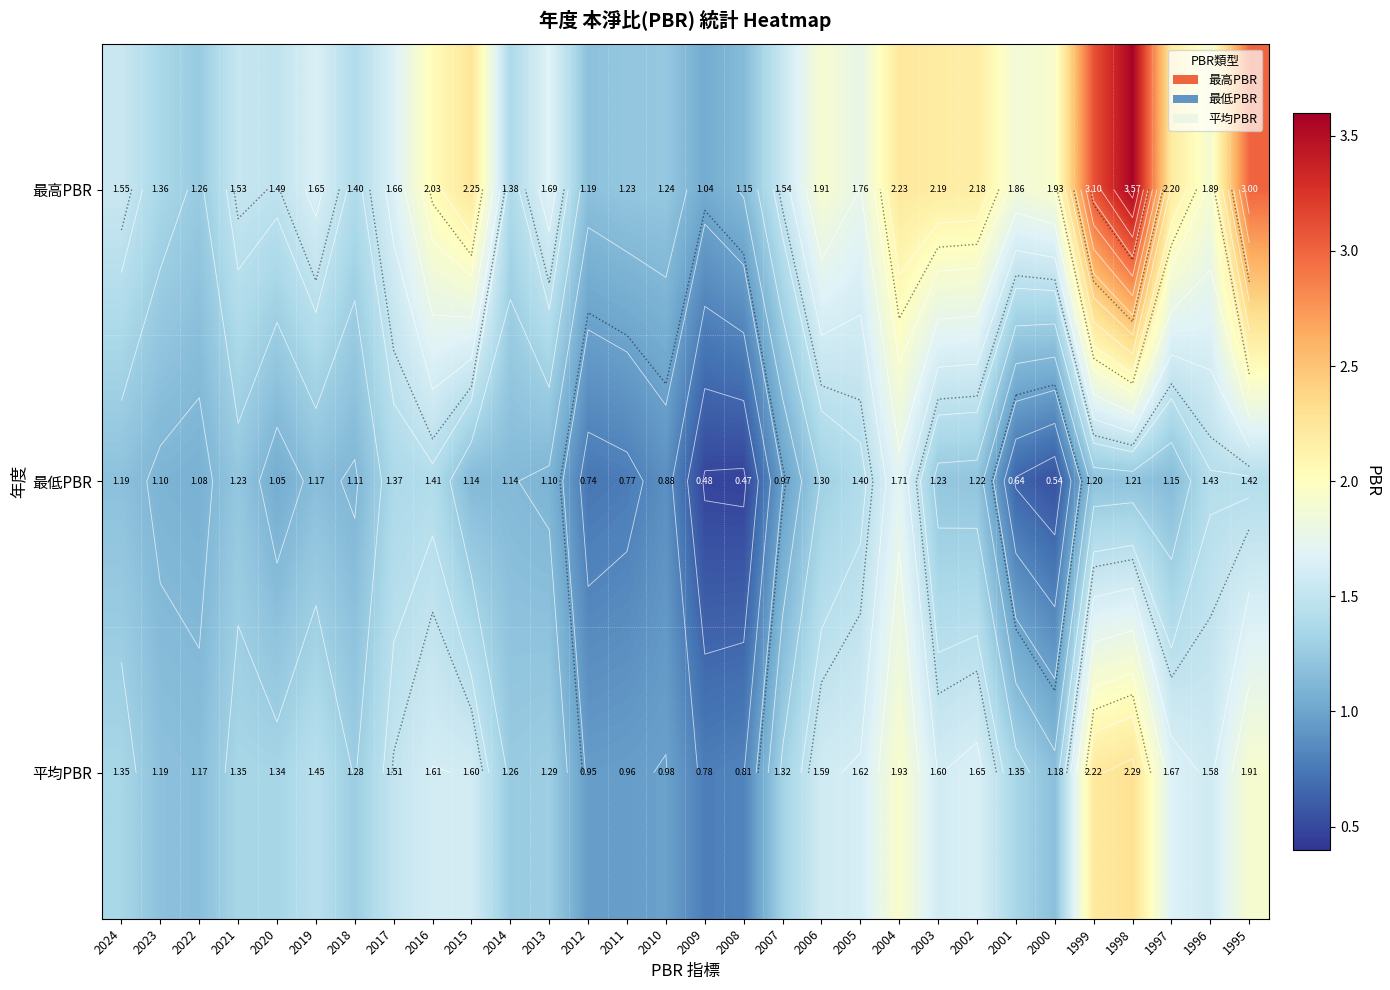

How many data points in 最低PBR are less than 1?

8